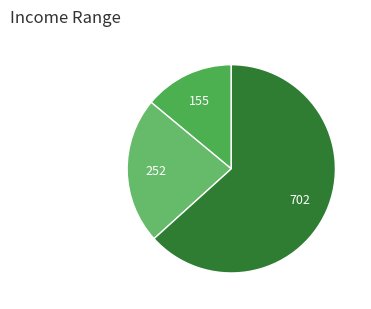

How many slices are in this pie chart?

3